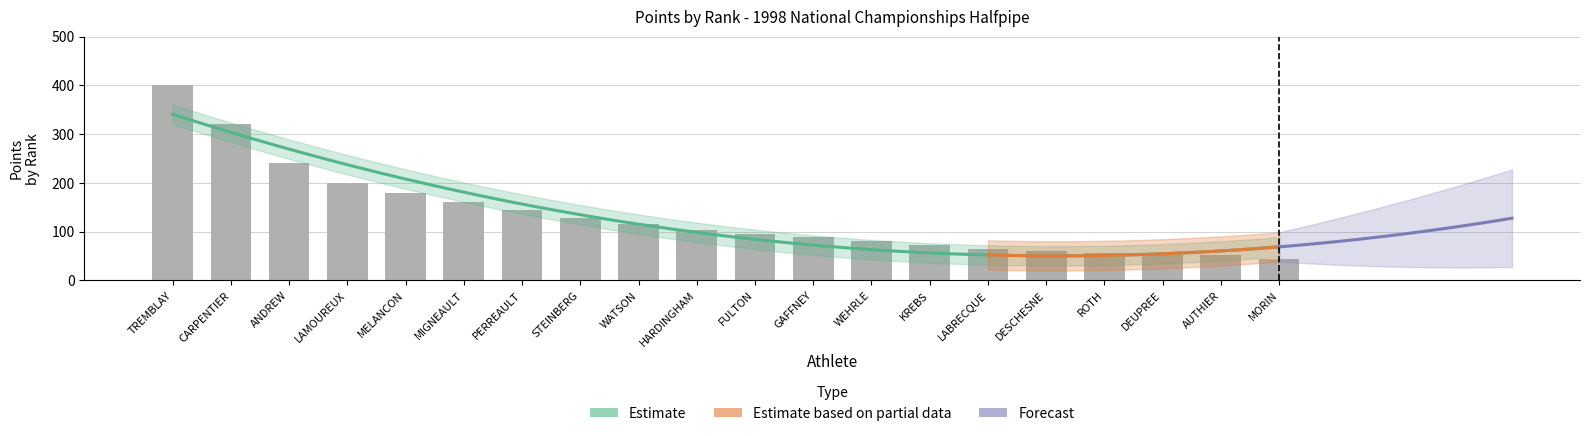

What is the approximate value at PERREAULT?

144